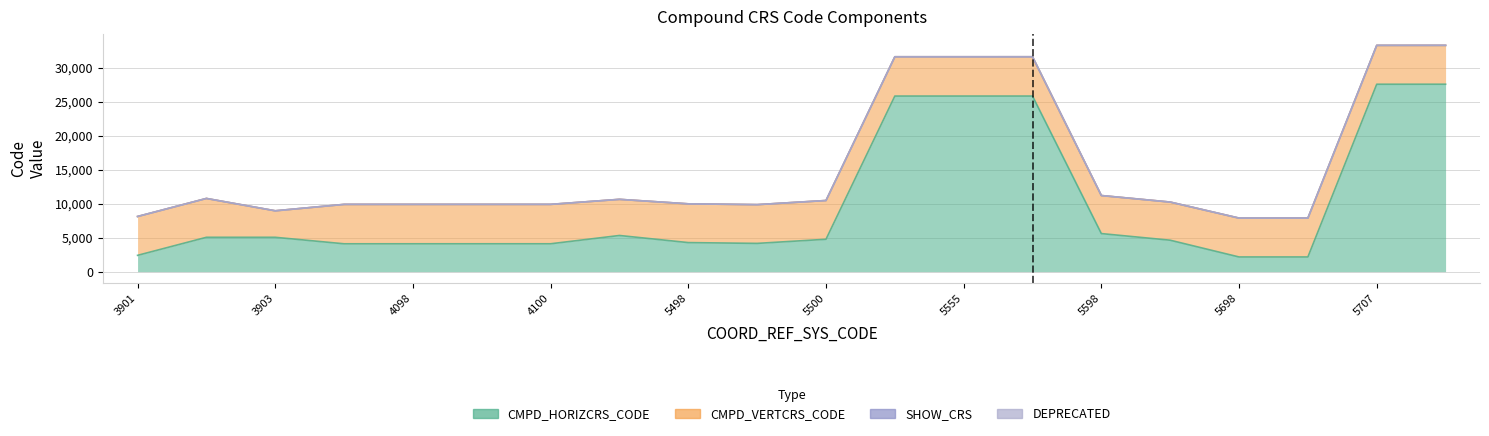

What is the average value of the SHOW_CRS series?

1